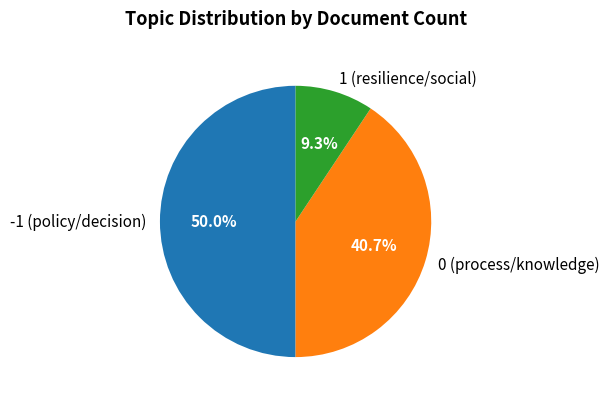

Which slice is the smallest?

1 (resilience/social)